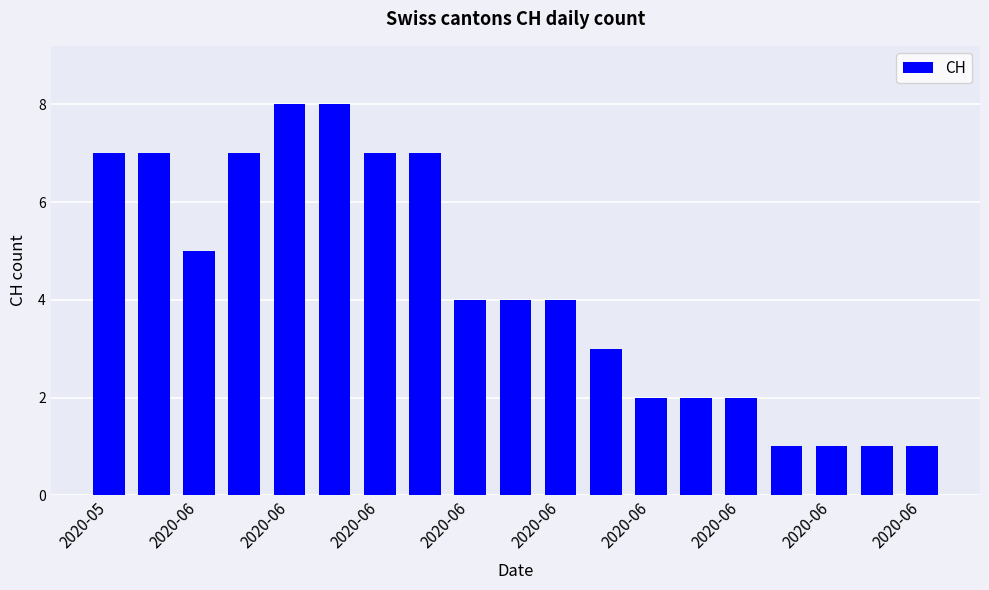

What is the greatest value displayed?

8